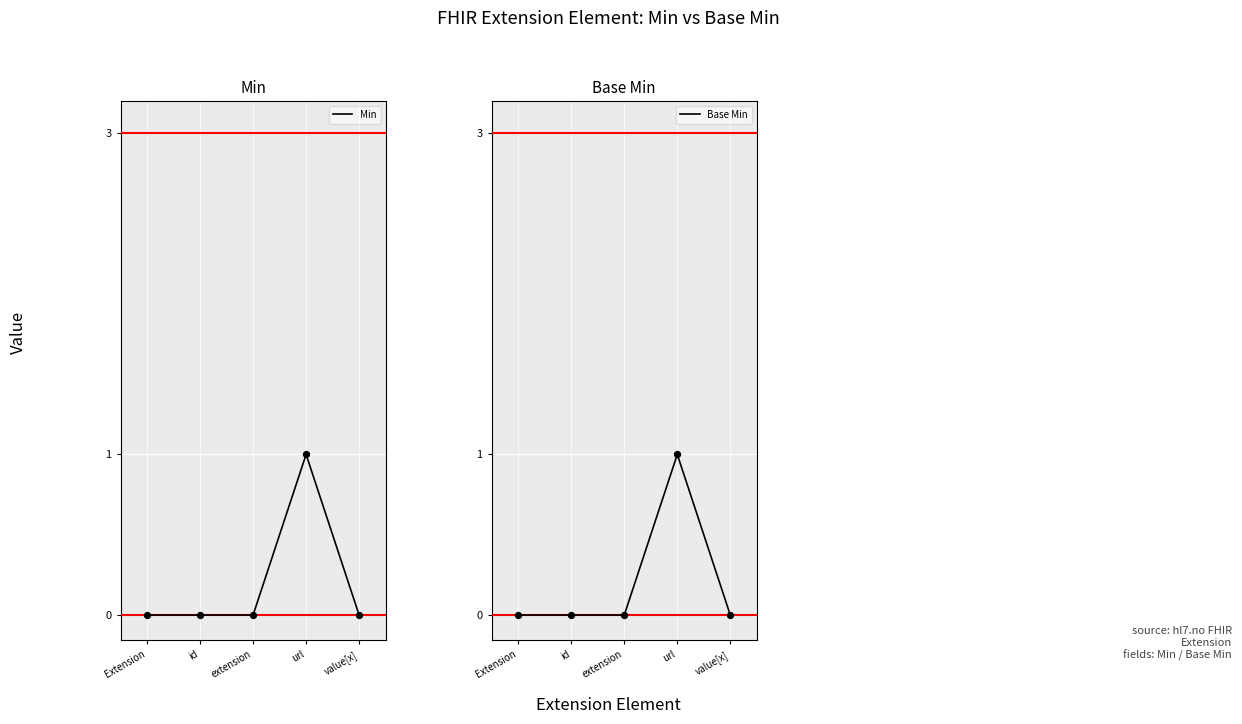

Which series contains the highest Y value?

Min